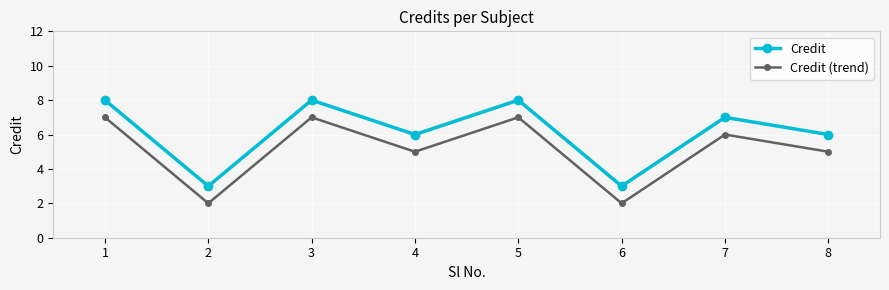

Count the Credit (trend) values in the range 5 to 7.

6